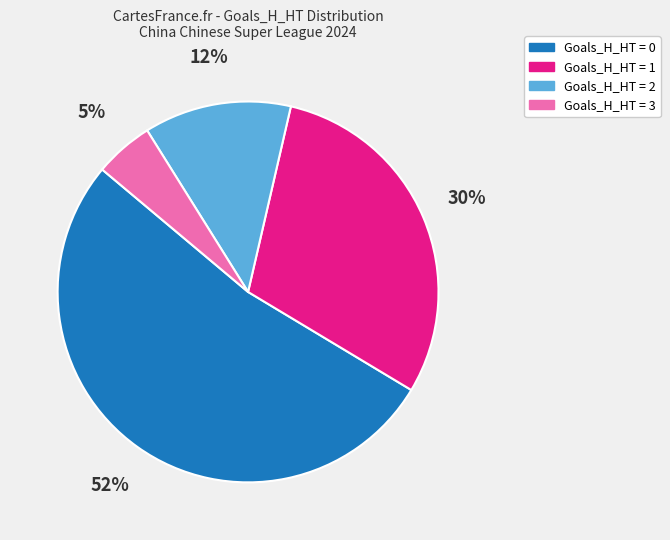

To the nearest percent, what is the average slice percentage?

25%